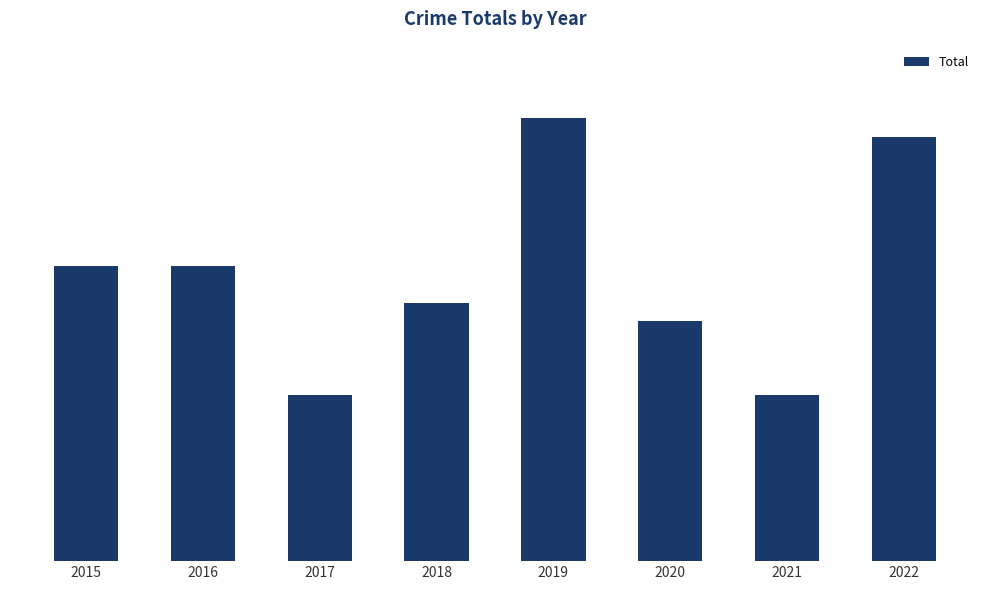

Reading right to left, transcribe all the data shown in this chart.

2022=23	2021=9	2020=13	2019=24	2018=14	2017=9	2016=16	2015=16